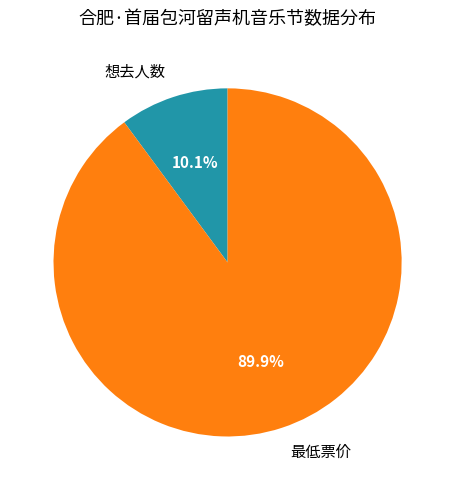

Rank the categories by value from highest to lowest.

最低票价, 想去人数